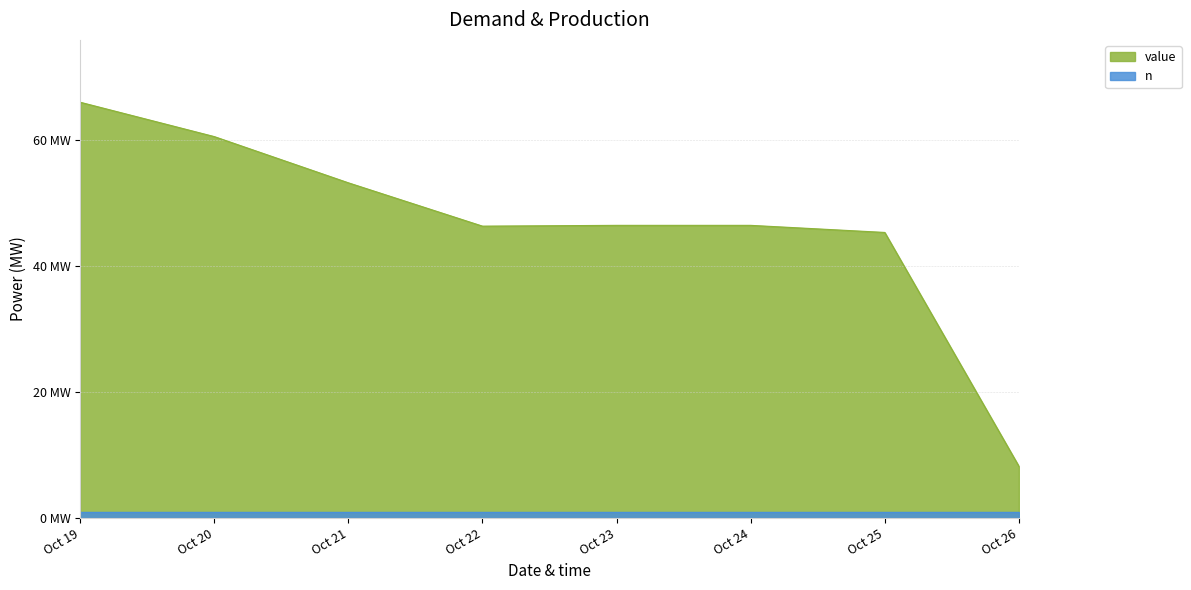

What is the smallest value displayed?

8.2